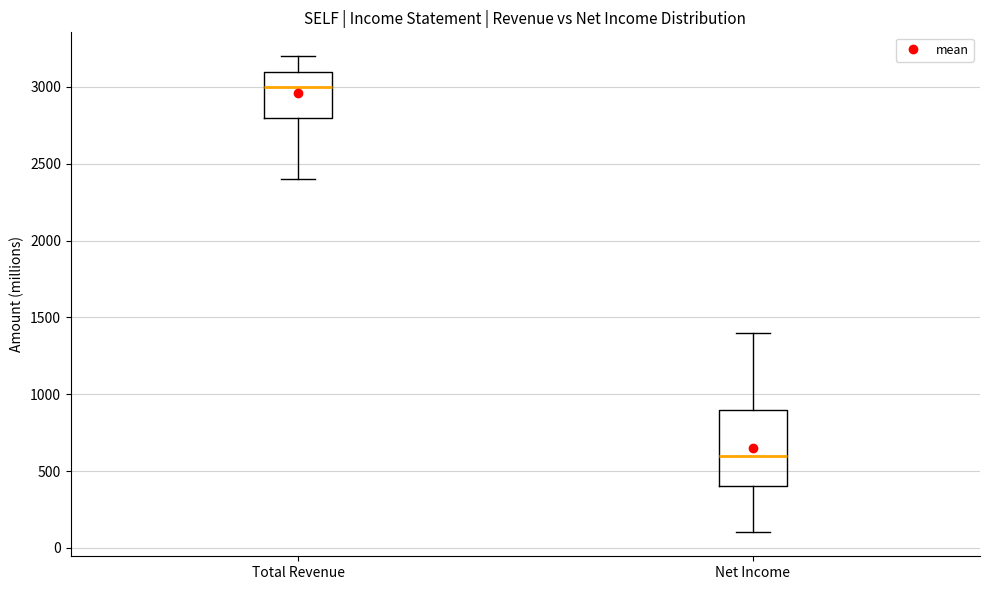

Which box is the tallest, from its lower edge to its upper edge?

Net Income